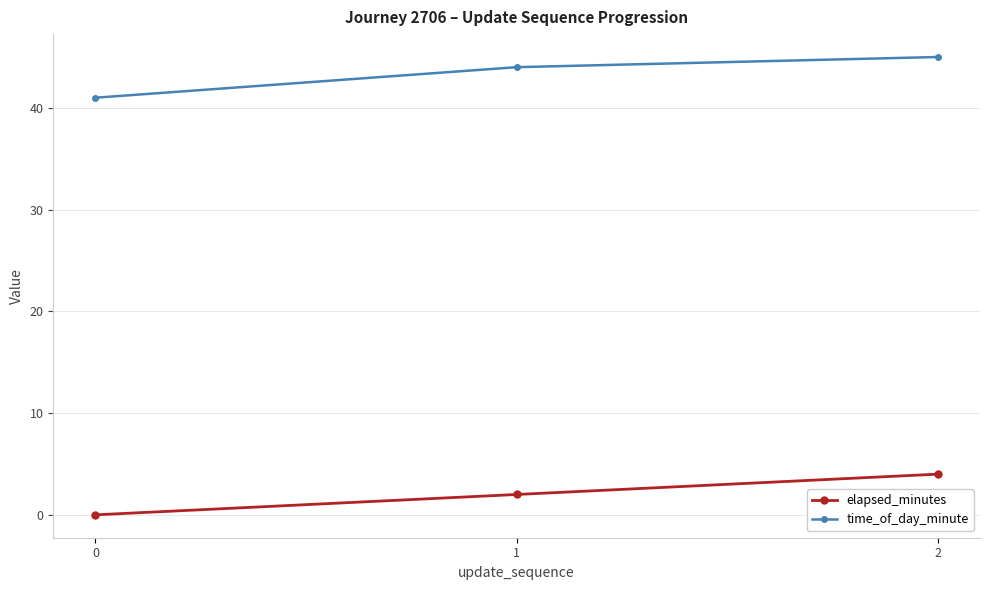

The value of elapsed_minutes at 1 is 2. True or false?

True